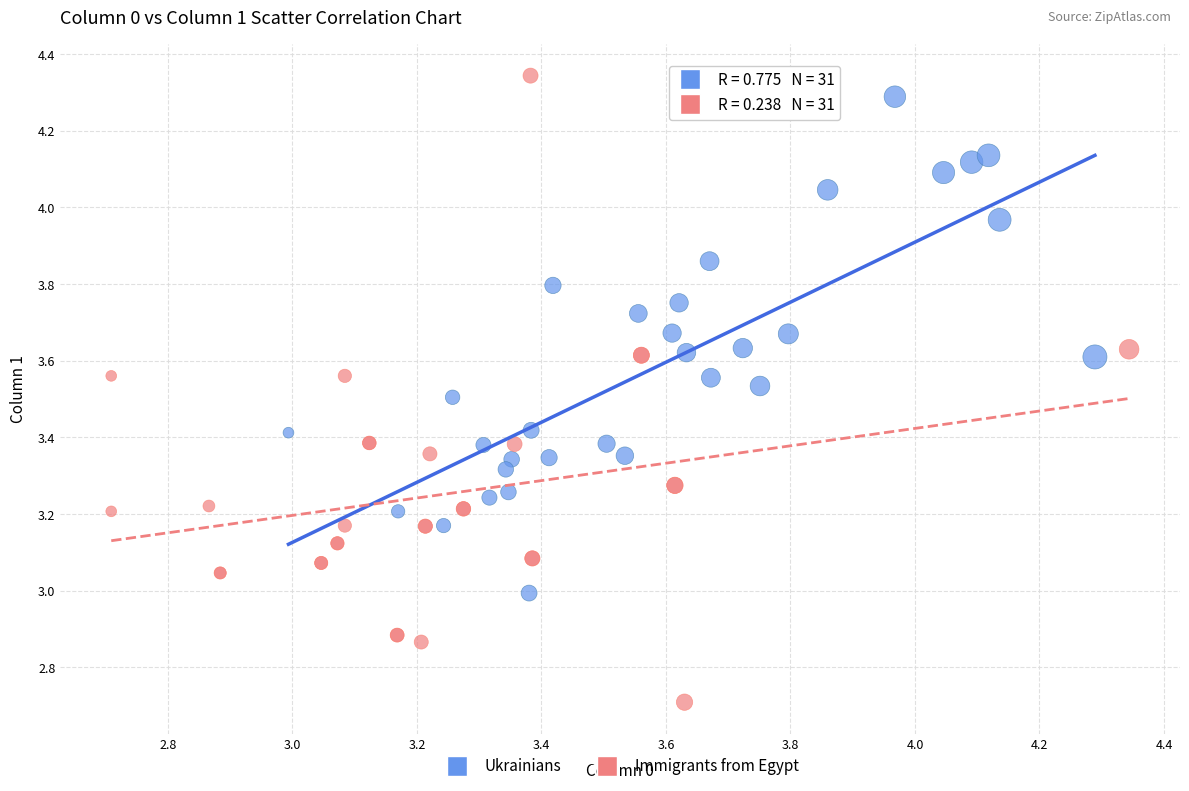

Which series has the largest Y range (max minus min)?

Immigrants from Egypt